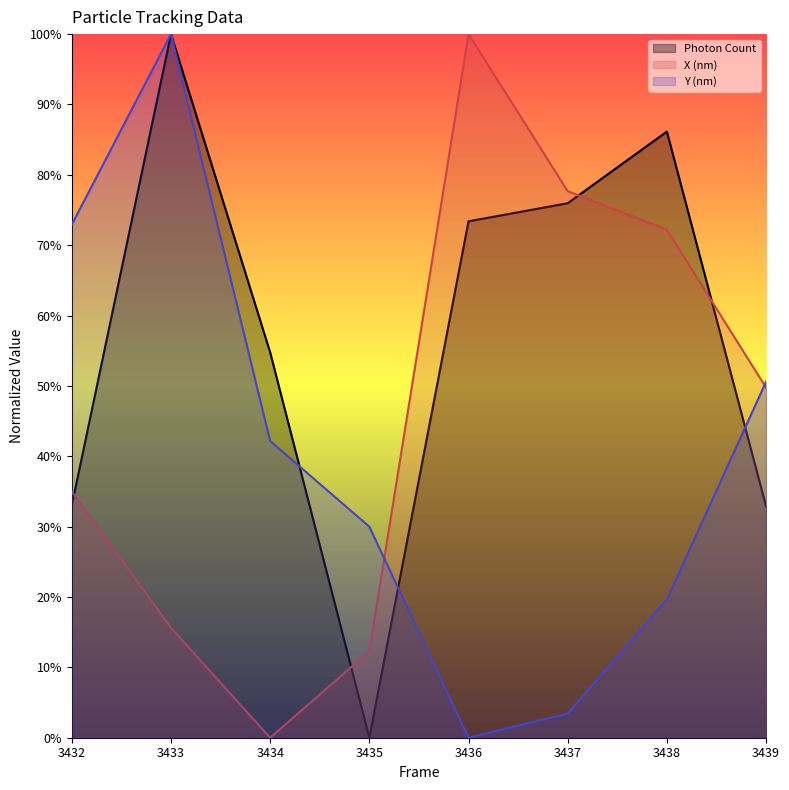

Rank the series by their average value, from lowest to highest.

Y (nm), X (nm), Photon Count